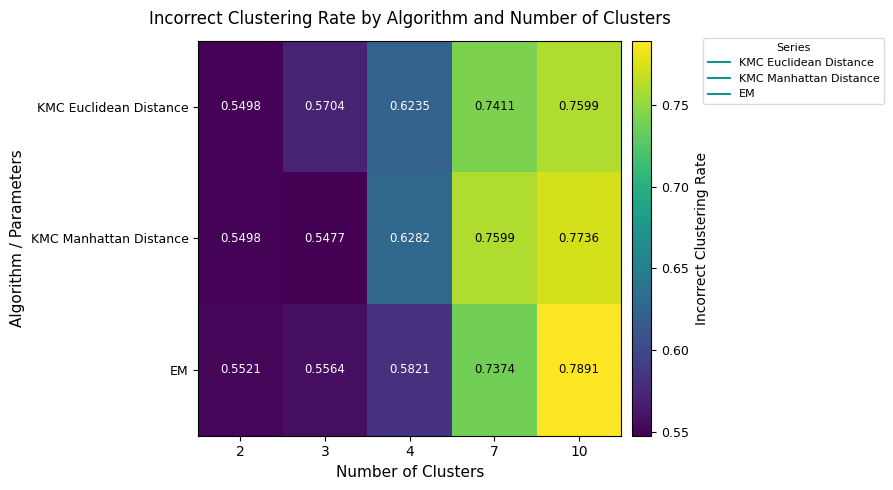

Which series has the largest total across all categories?

KMC Manhattan Distance